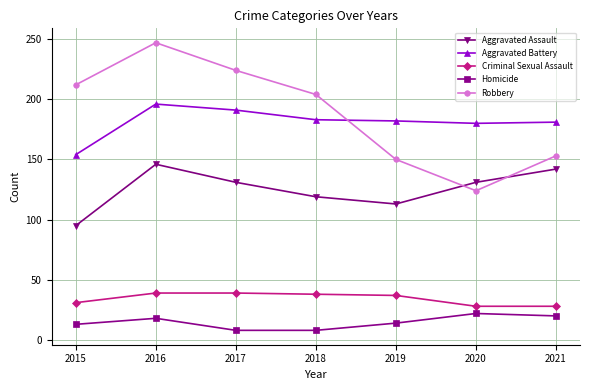

Rank the series by their maximum value, from highest to lowest.

Robbery, Aggravated Battery, Aggravated Assault, Criminal Sexual Assault, Homicide